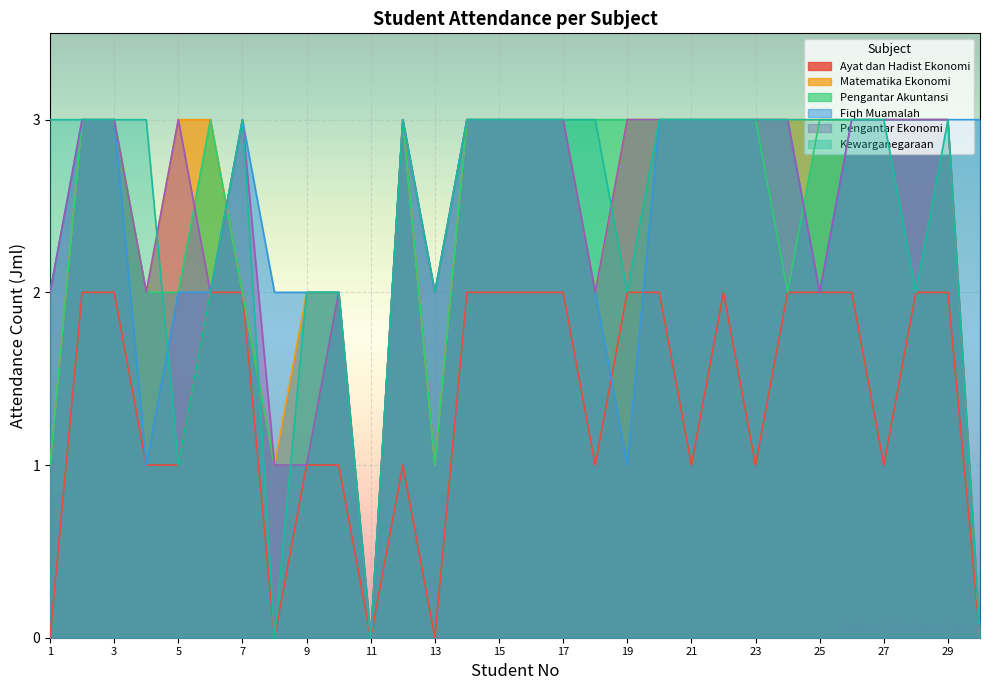

What is the difference between the maximum and minimum values in the Matematika Ekonomi series?

3